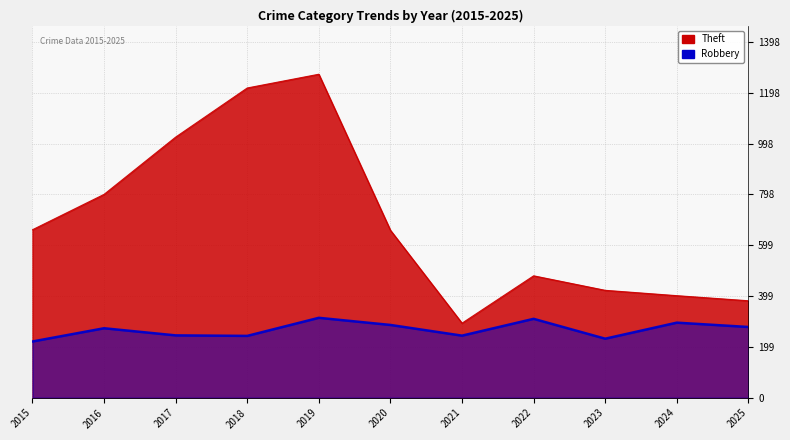

How many interior local valleys does the Robbery series have?

3